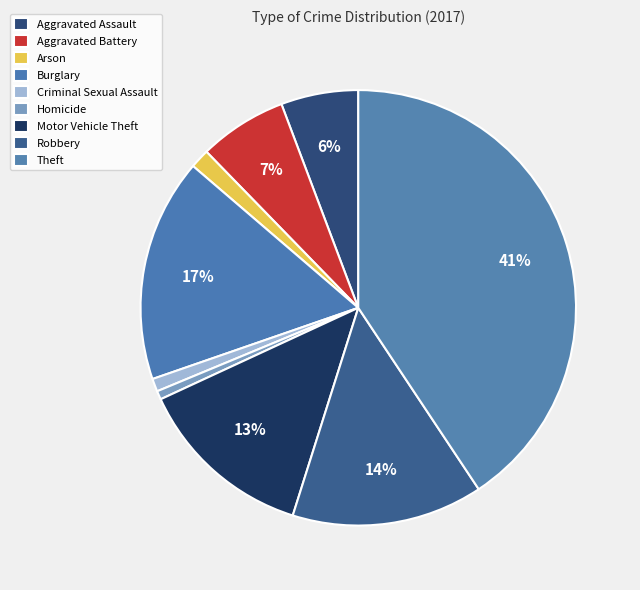

How many segments does this pie chart have?

9